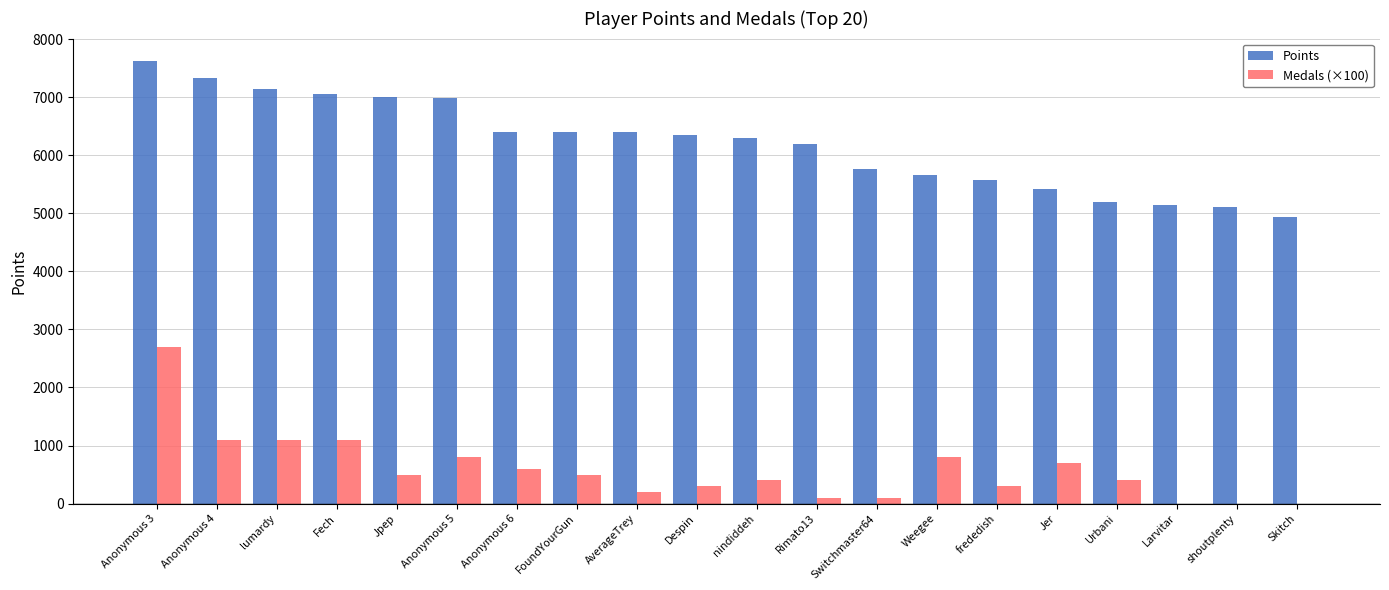

Which series has the largest total across all categories?

Points